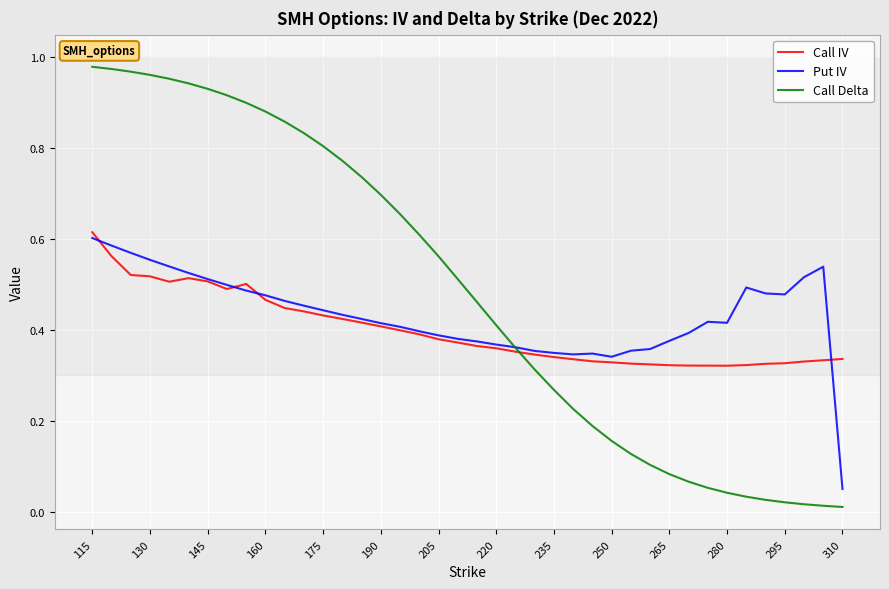

Count the number of categories in the chart.

40